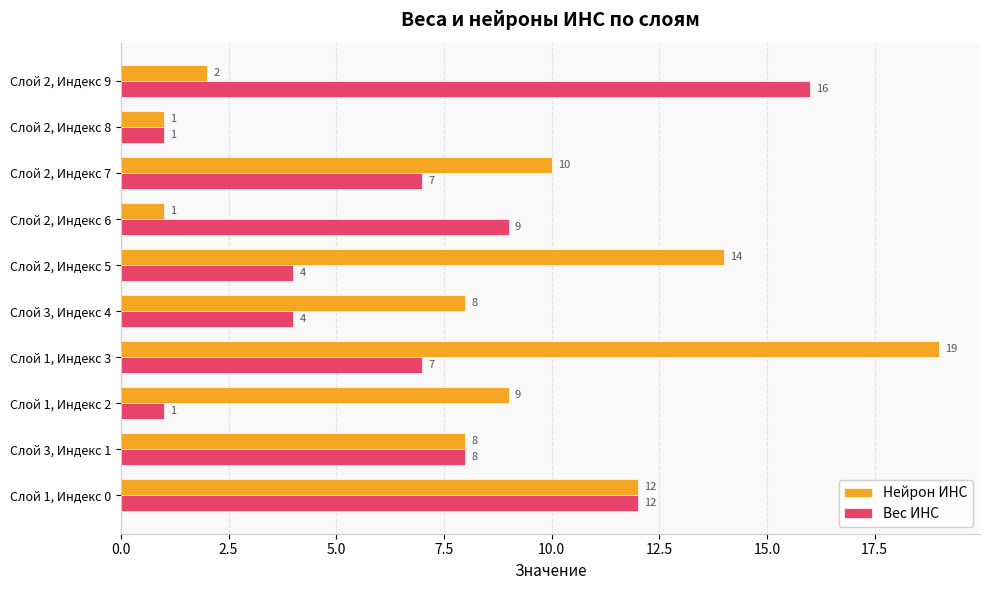

How many distinct data groups are displayed?

2